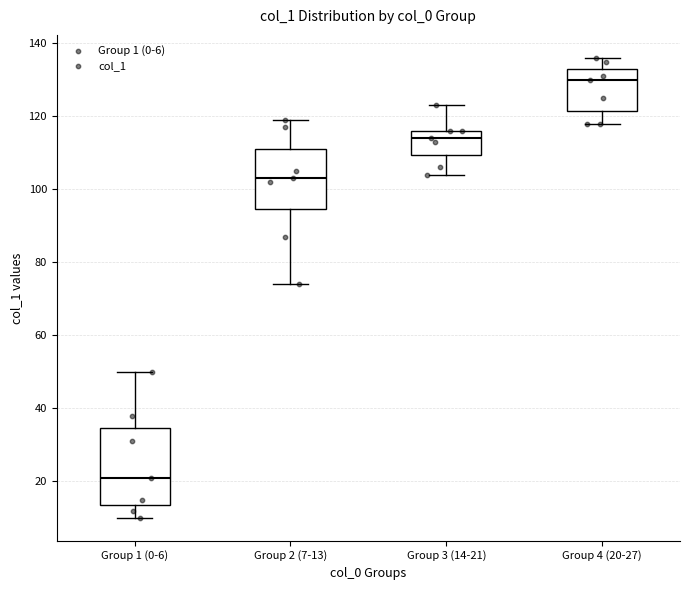

Where does the upper whisker of the box for Group 2 (7-13) end on the y-axis? The values are not printed on the chart, so give them approximately, as read against the axis.

120